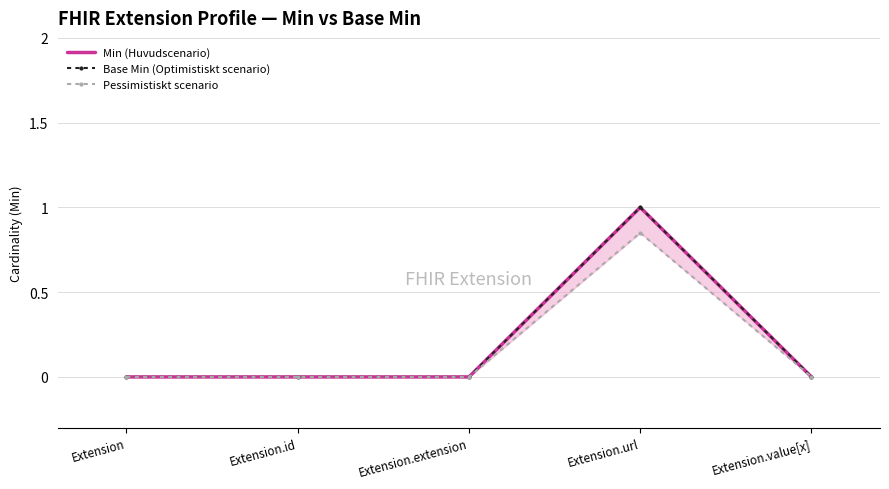

Reading right to left, what are all the values shown in this chart?

Min (Huvudscenario): Extension.value[x]=0.0	Extension.url=1.0	Extension.extension=0.0	Extension.id=0.0	Extension=0.0
Base Min (Optimistiskt scenario): Extension.value[x]=0.0	Extension.url=1.0	Extension.extension=0.0	Extension.id=0.0	Extension=0.0
Pessimistiskt scenario: Extension.value[x]=0.0	Extension.url=0.8	Extension.extension=0.0	Extension.id=0.0	Extension=0.0